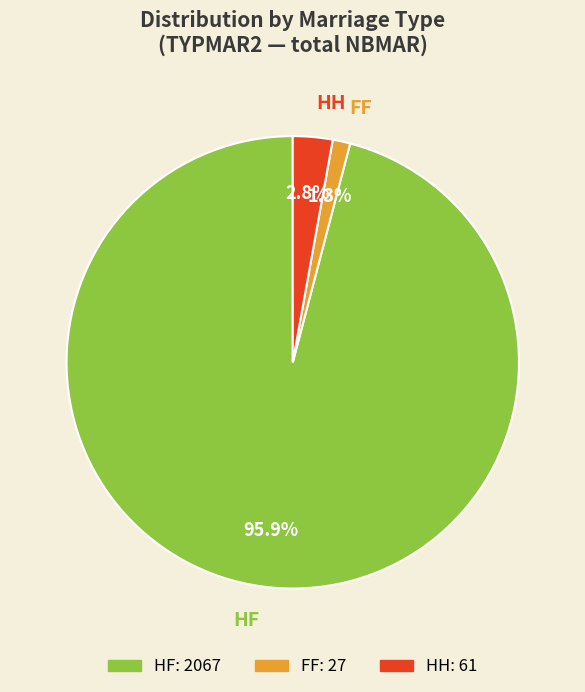

Is there any slice that represents more than half of the pie?

Yes